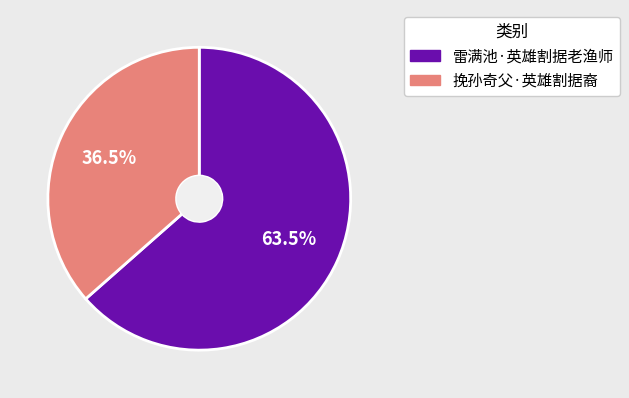

Rank the categories by value from lowest to highest.

挽孙奇父·英雄割据裔, 雷满池·英雄割据老渔师